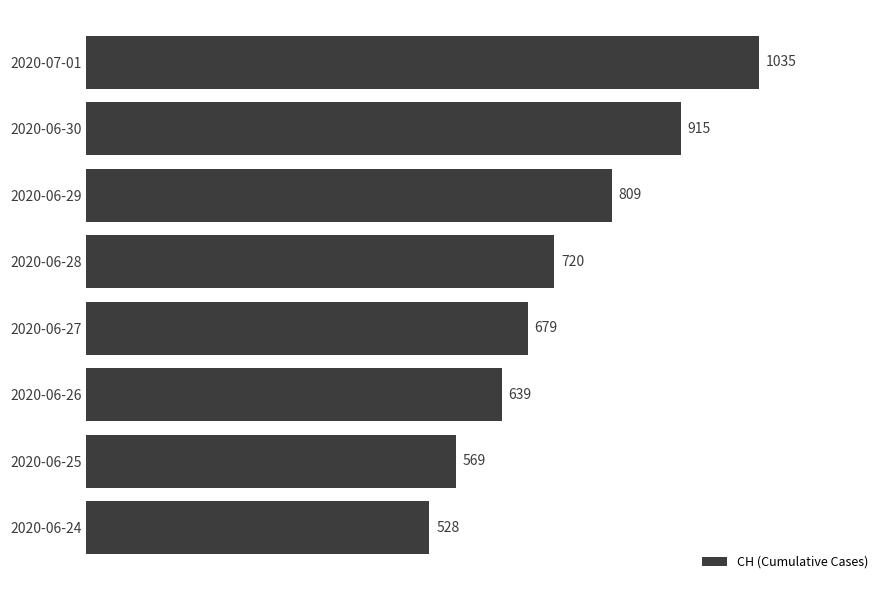

Approximately how many times larger is the value at 2020-06-29 compared to 2020-06-25?

1.4